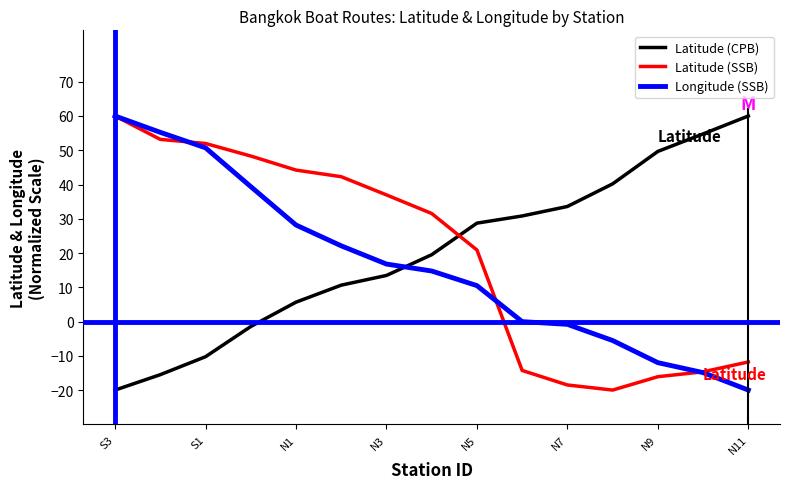

What is the maximum value shown in the chart?

60.0